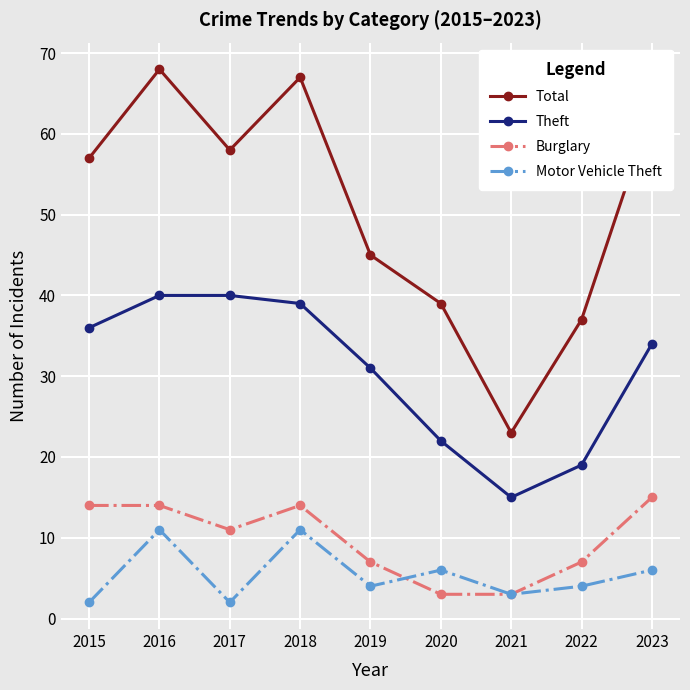

Is the value of Total at 2016 greater than the value of Burglary at 2021?

Yes